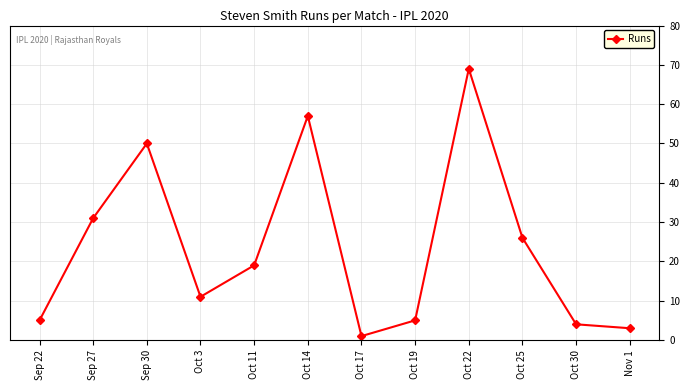

Reading left to right, what are all the values shown in this chart?

5	31	50	11	19	57	1	5	69	26	4	3